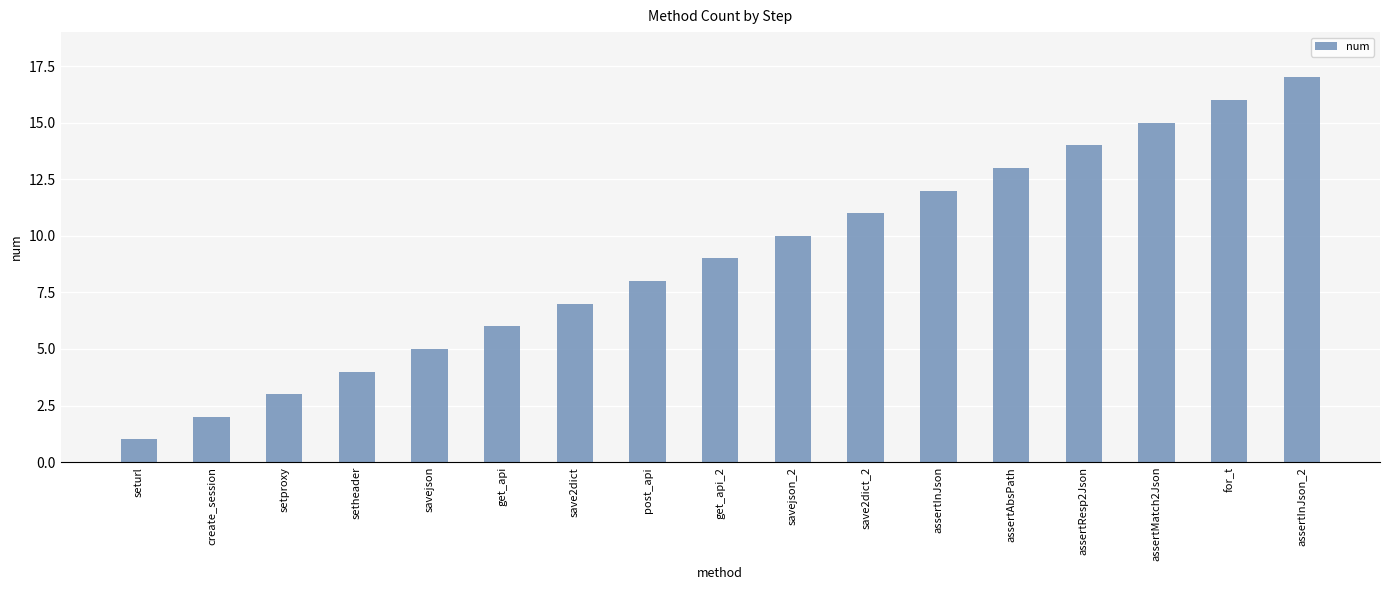

The value at assertInJson is 8. True or false?

False